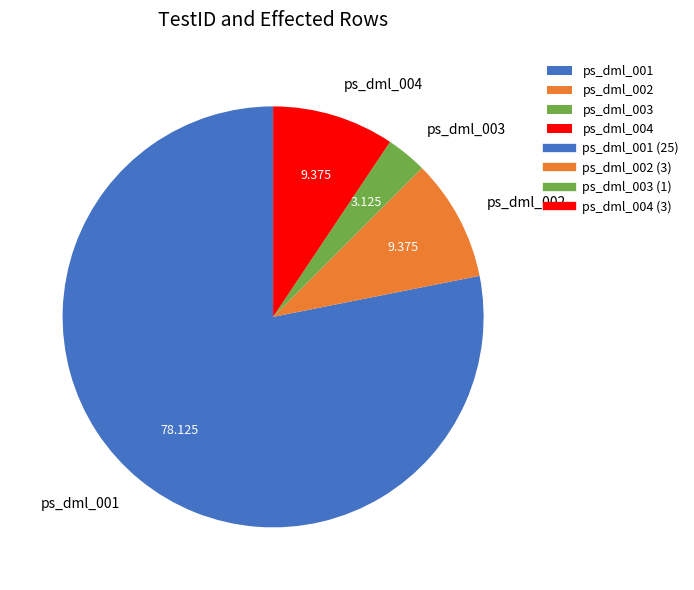

Is there a majority slice in this chart?

Yes